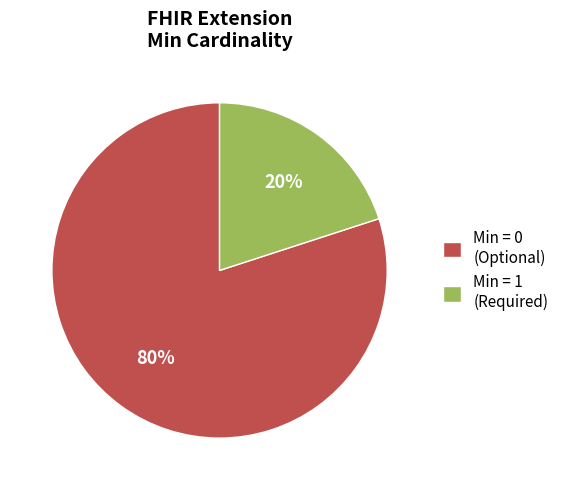

The Min = 0 (Optional) slice represents 80% of the pie. True or false?

True